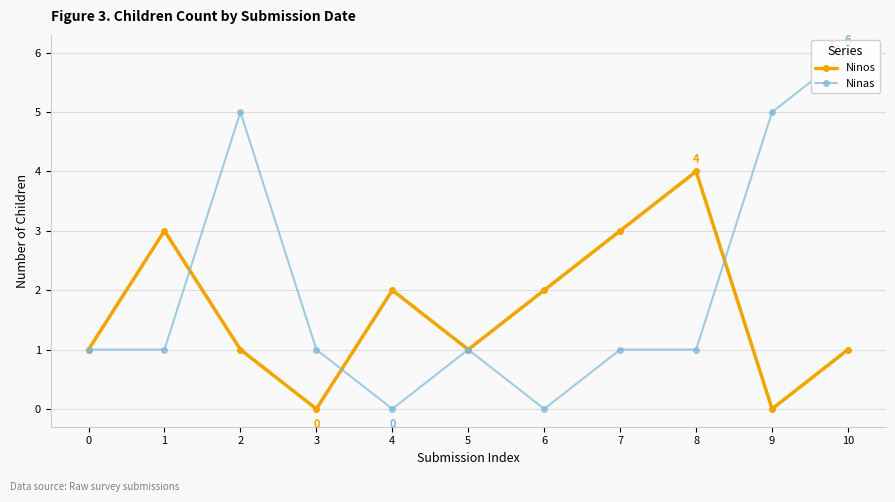

Reading left to right, transcribe all the data shown in this chart.

Ninos: 1	3	1	0	2	1	2	3	4	0	1
Ninas: 1	1	5	1	0	1	0	1	1	5	6